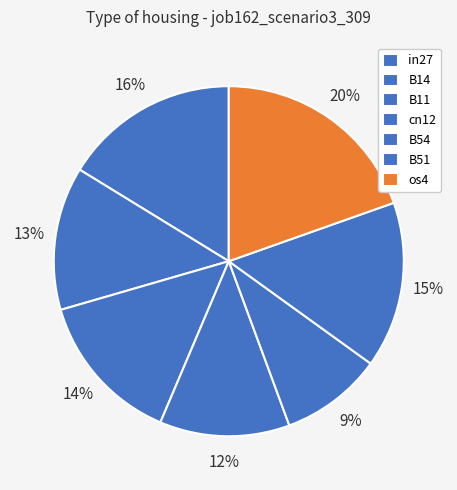

What percentage is the cn12 slice, to the nearest percent?

12%